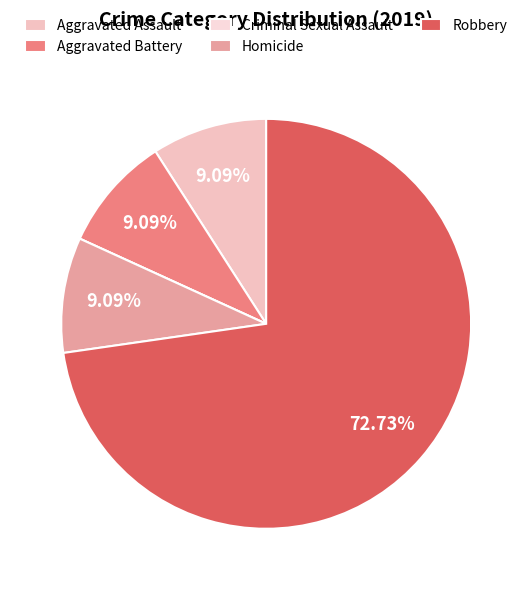

Which has a higher value, Homicide or Criminal Sexual Assault?

Homicide